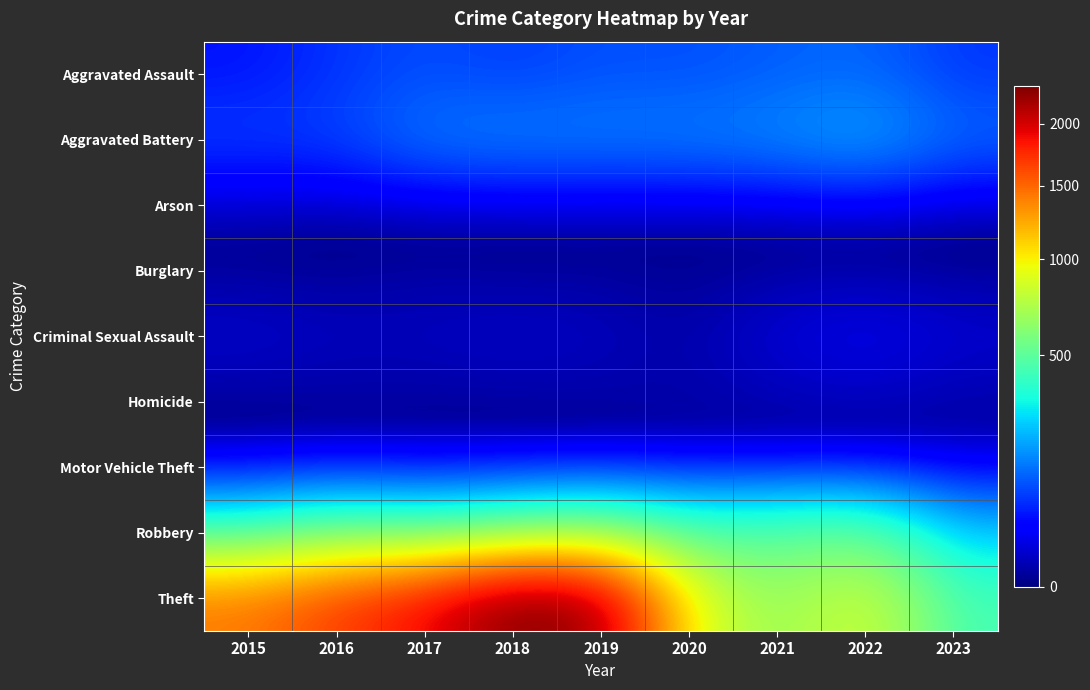

At how many categories does at least one series exceed 1301?

5